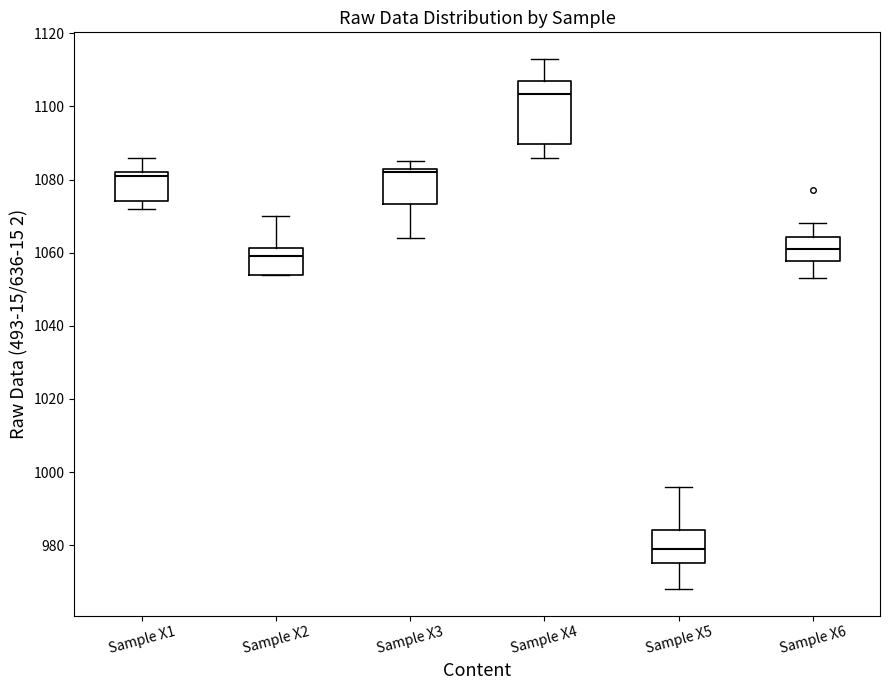

Reading left to right, read every box against the y-axis: the position of its median line, the range the box covers, and the ends of its whiskers. The values are not printed on the chart, so give them approximately, as read against the axis.

Sample X1: median 1082 (just below the box's upper edge), box 1074 to 1082, whiskers 1072 to 1086
Sample X2: median 1060, box 1054 to 1062, whiskers 1054 to 1070
Sample X3: median 1082, box 1074 to 1084, whiskers 1064 to 1086
Sample X4: median 1104, box 1090 to 1108, whiskers 1086 to 1114
Sample X5: median 980, box 976 to 984, whiskers 968 to 996
Sample X6: median 1062, box 1058 to 1064, whiskers 1054 to 1068